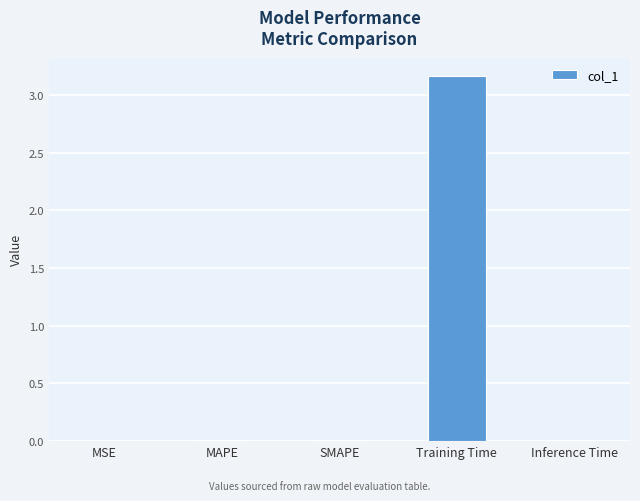

The value at MSE is 0.0. True or false?

True